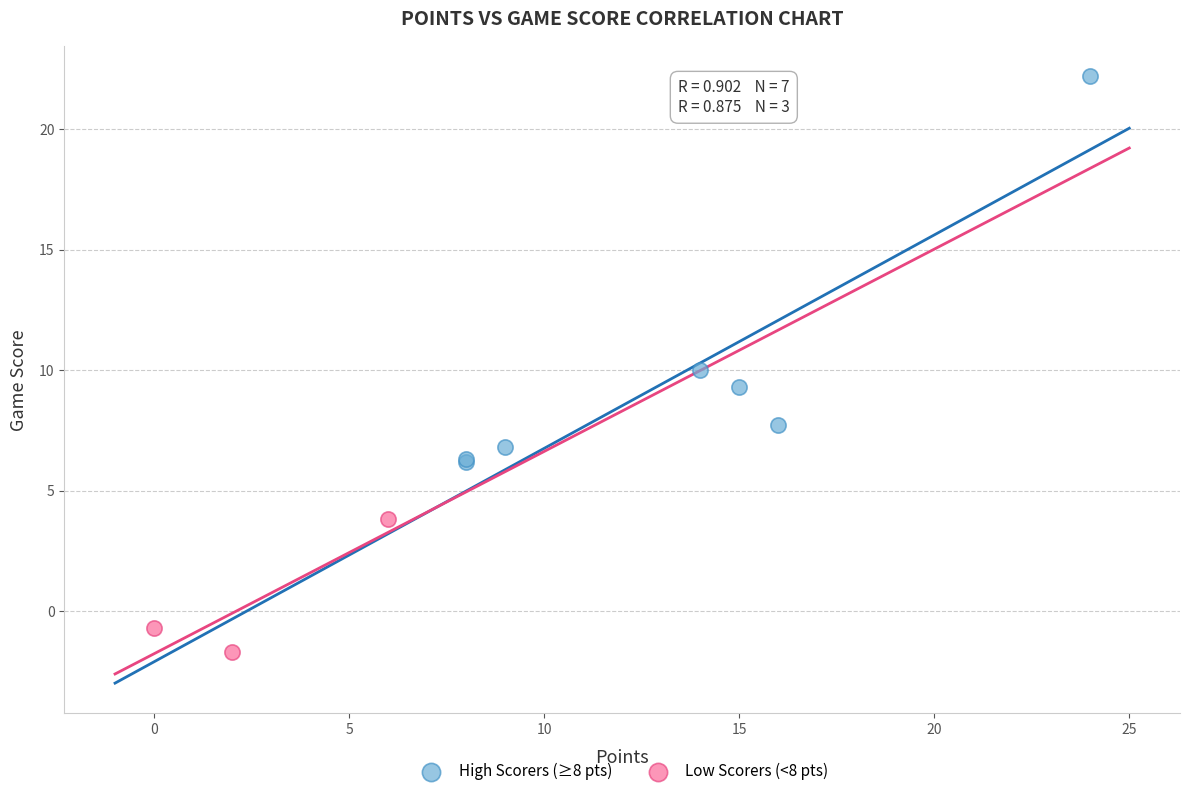

Which series has the largest Y range (max minus min)?

High Scorers (≥8 pts)